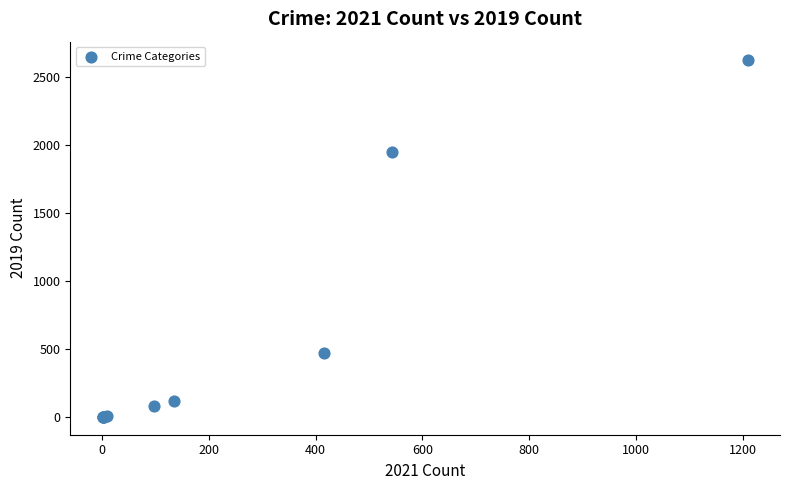

What Y value in the scatter plot is closest to 1313?

1944